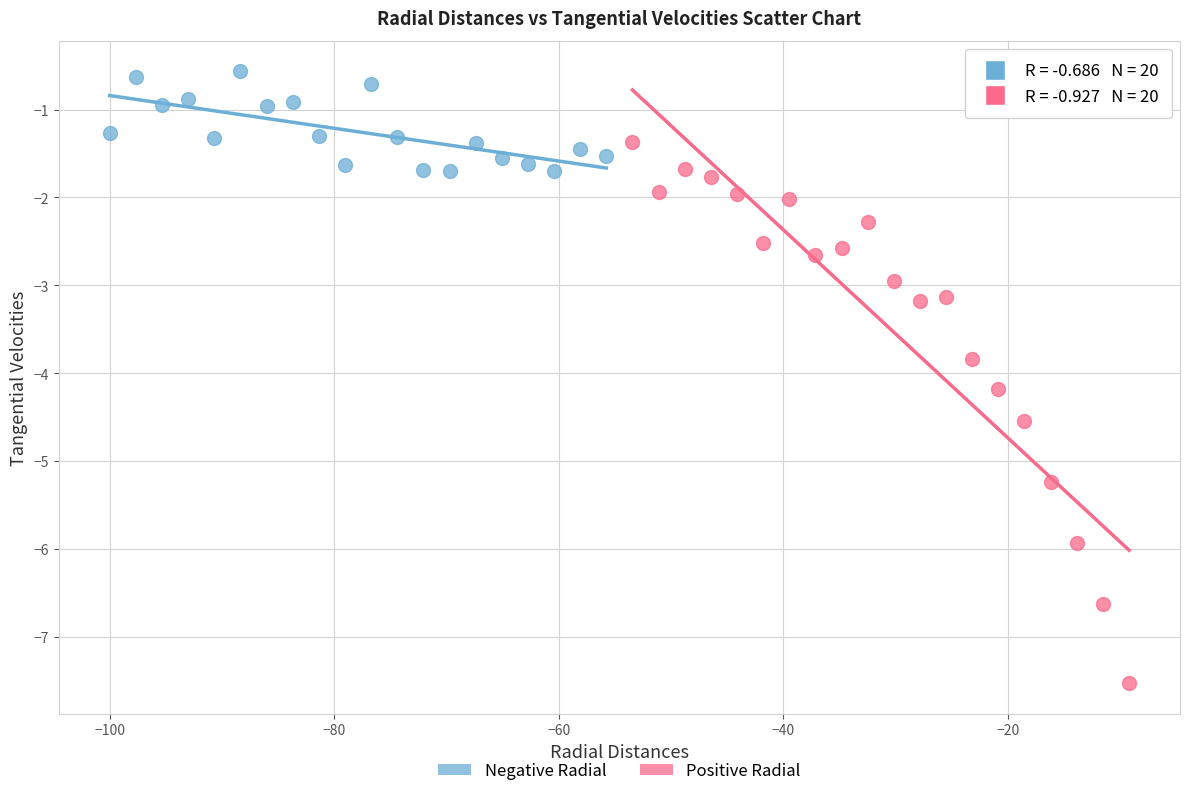

Which series has the largest Y range (max minus min)?

Positive Radial